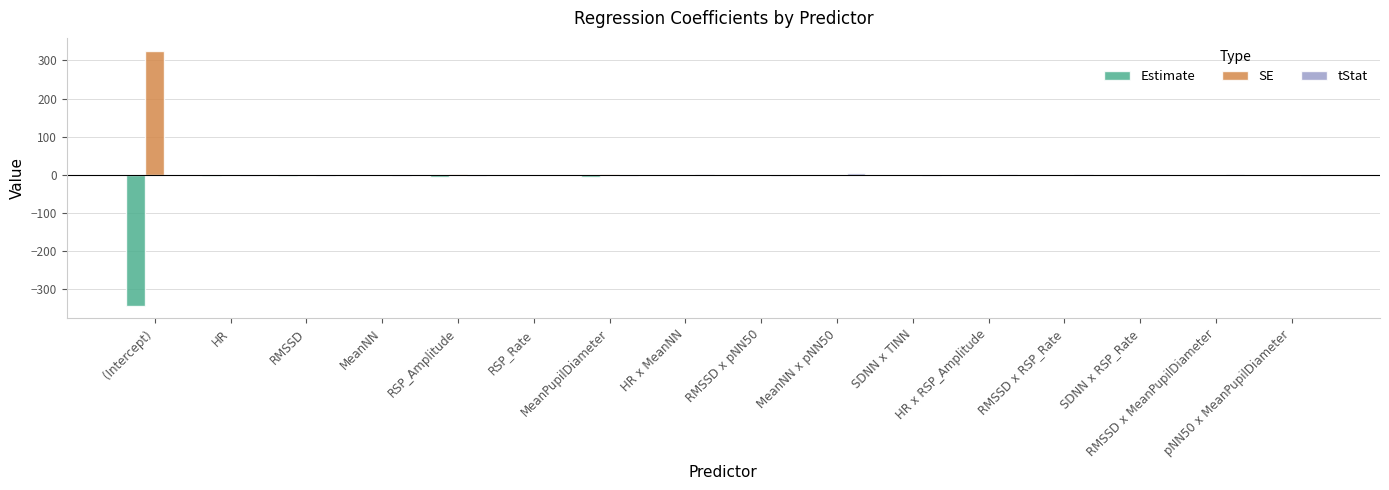

Read the SE value at HR.

0.6